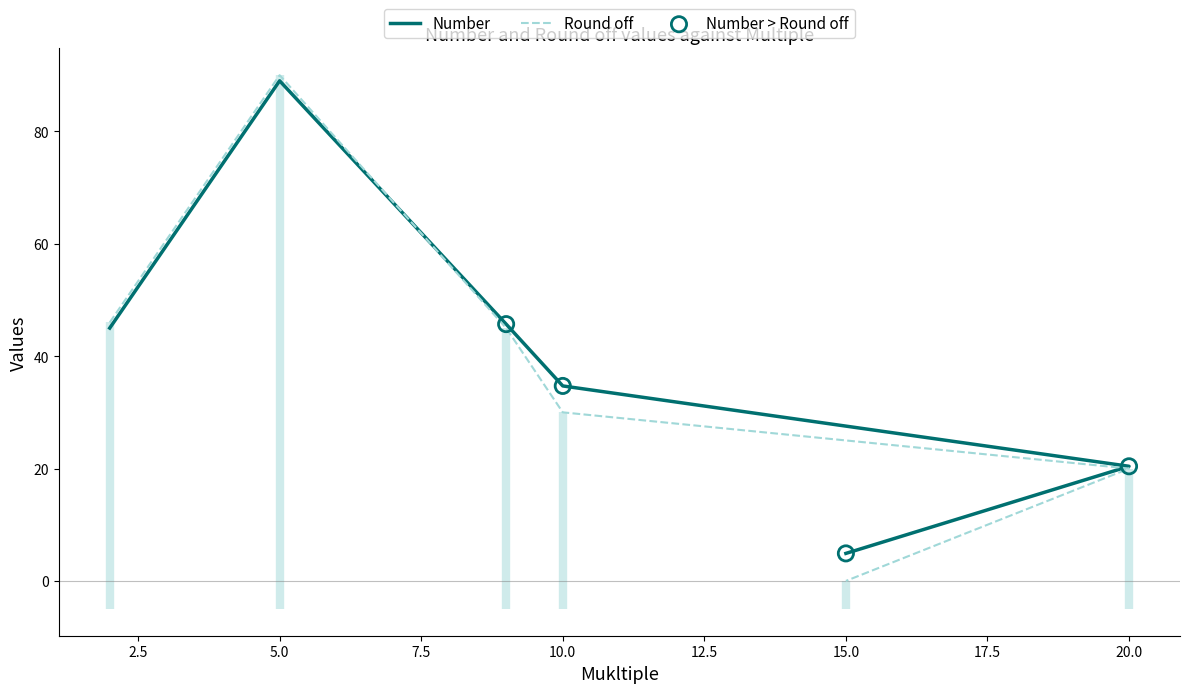

Which series has the largest total across all categories?

Number